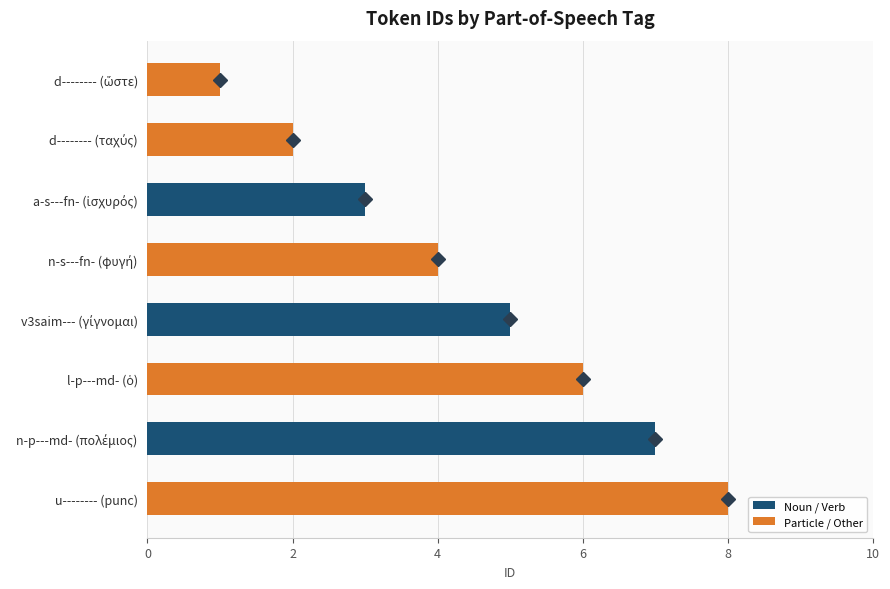

What is the difference between the maximum and minimum values?

7